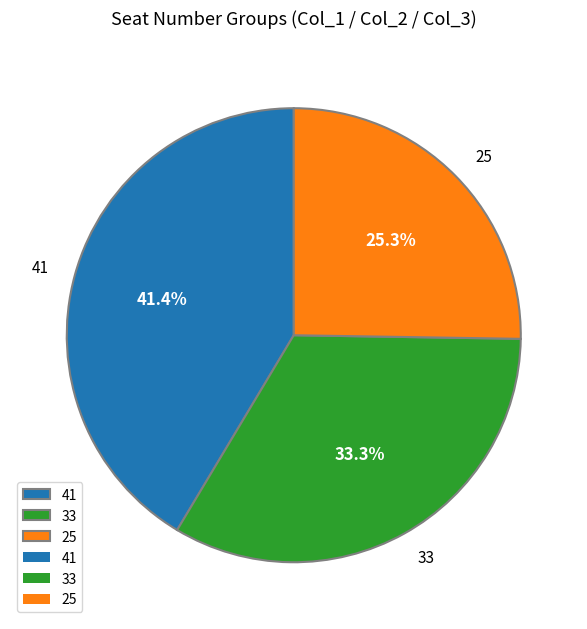

What is the total percentage of 33 and 25?

58.6%